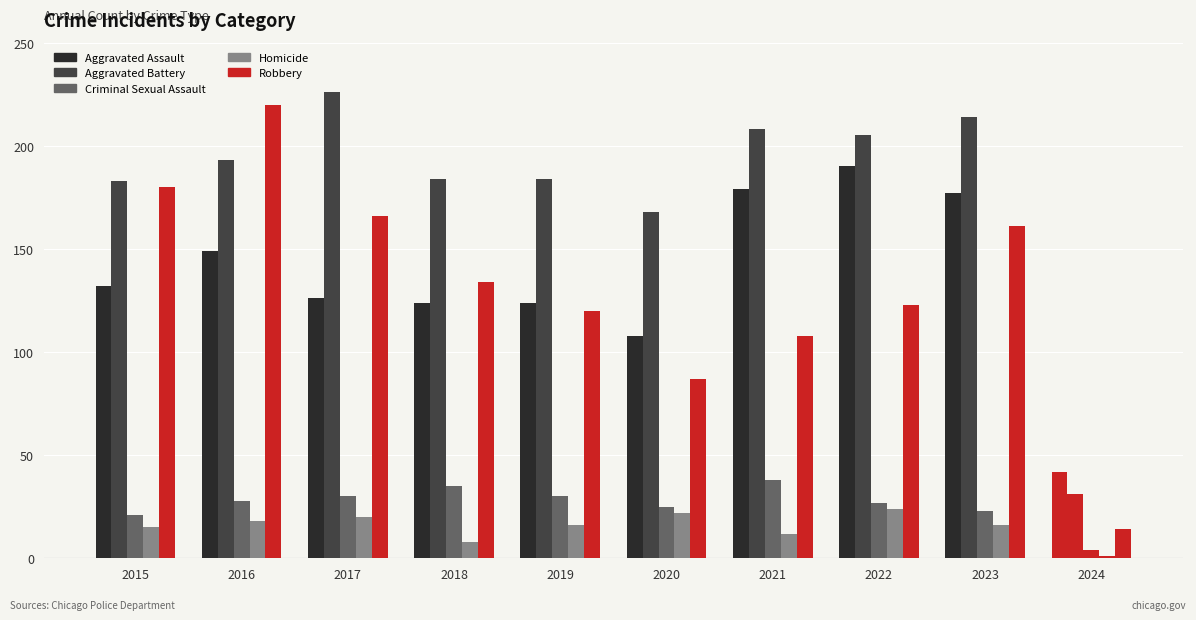

True or false: Robbery has a value of 220 at 2016.

True